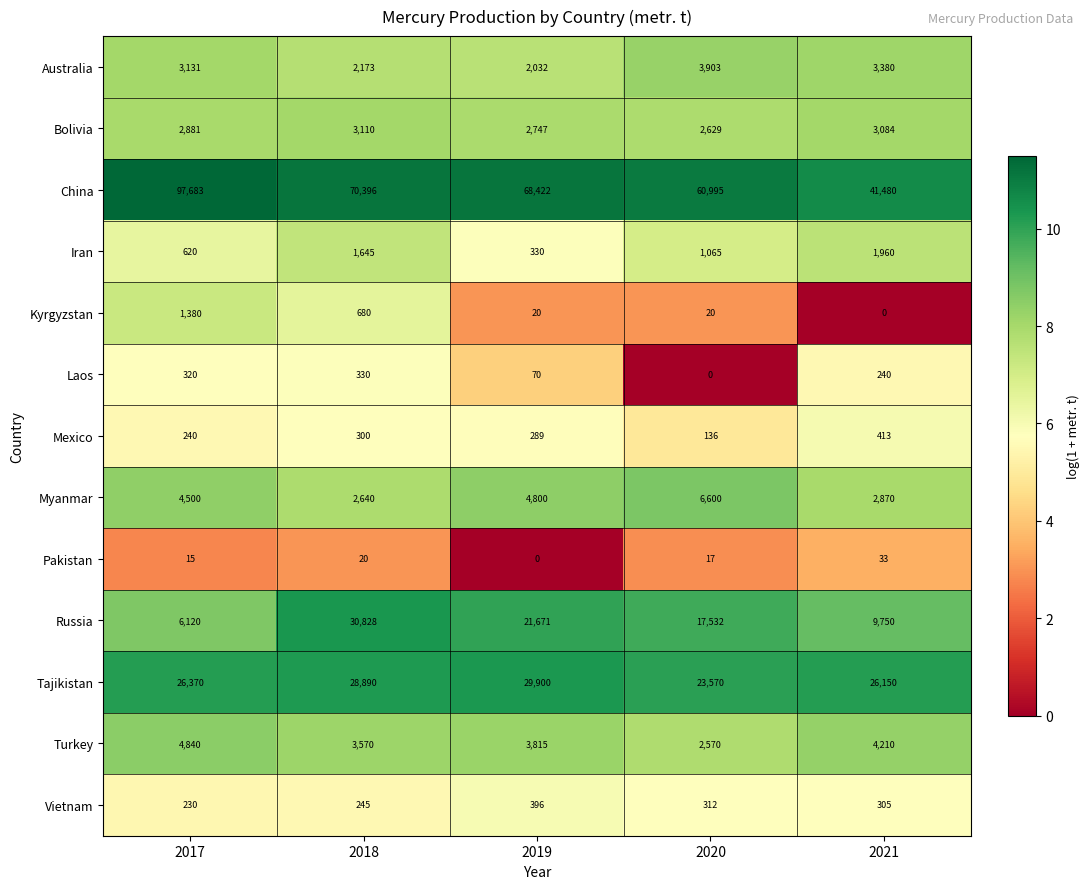

Which series changed the most between 2019 and 2021?

China